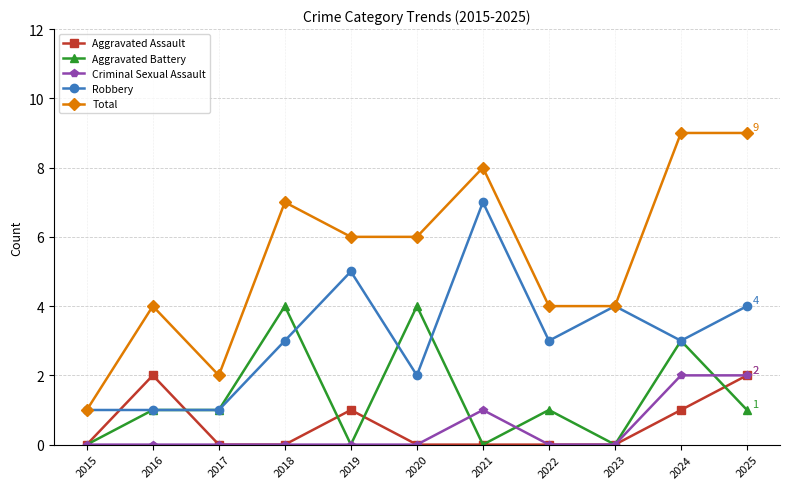

True or false: Criminal Sexual Assault has more than 0 interior local peaks.

True